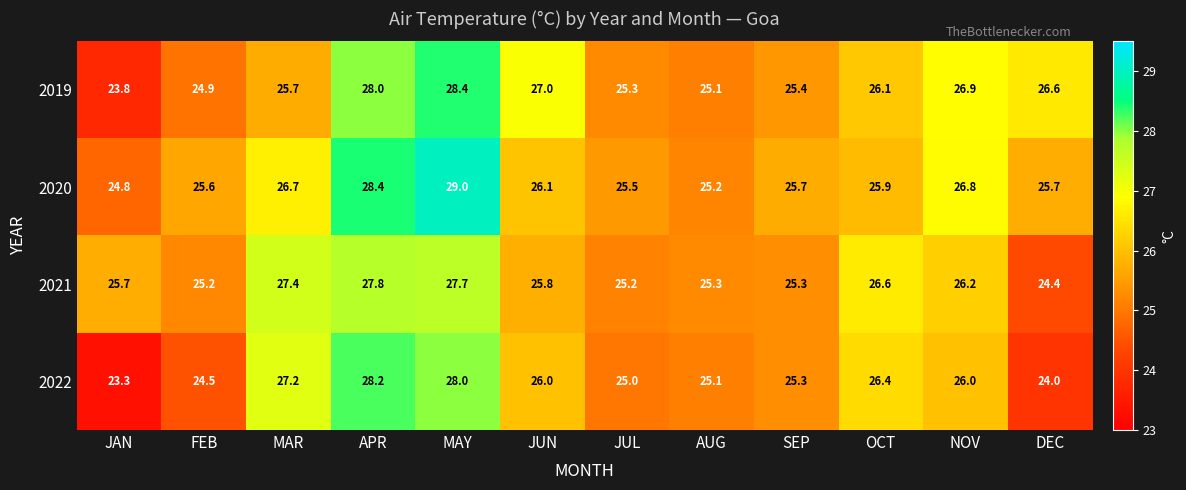

What is the difference between the 2022 values at JUL and NOV?

1.0